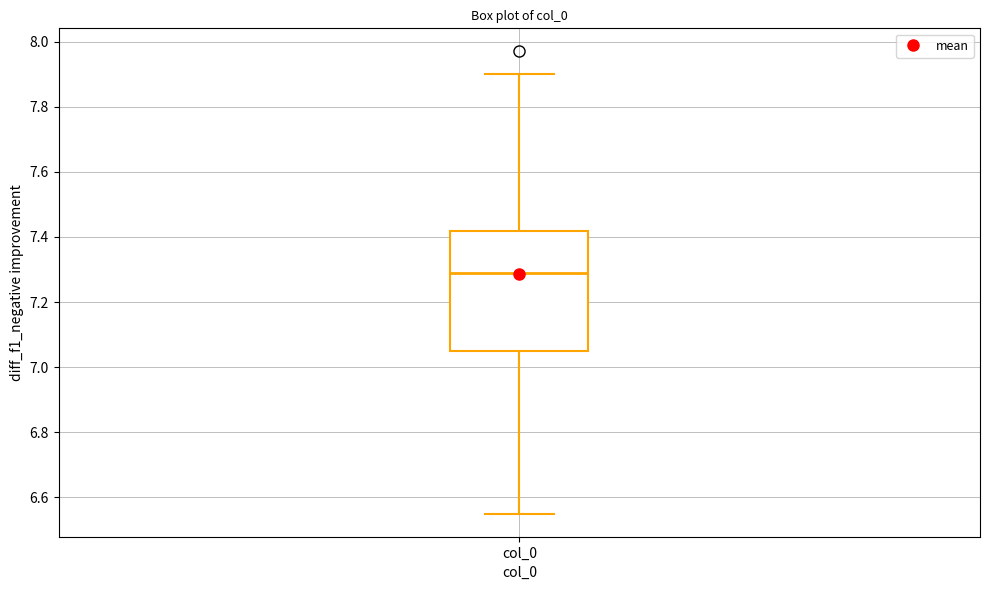

Transcribe this box plot: give where the median line is, the range the box spans, and where the two whiskers end, as read against the y-axis. The values are not printed on the chart, so give them approximately, as read against the axis.

median 7.30, box 7.06 to 7.42, whiskers 6.56 to 7.90